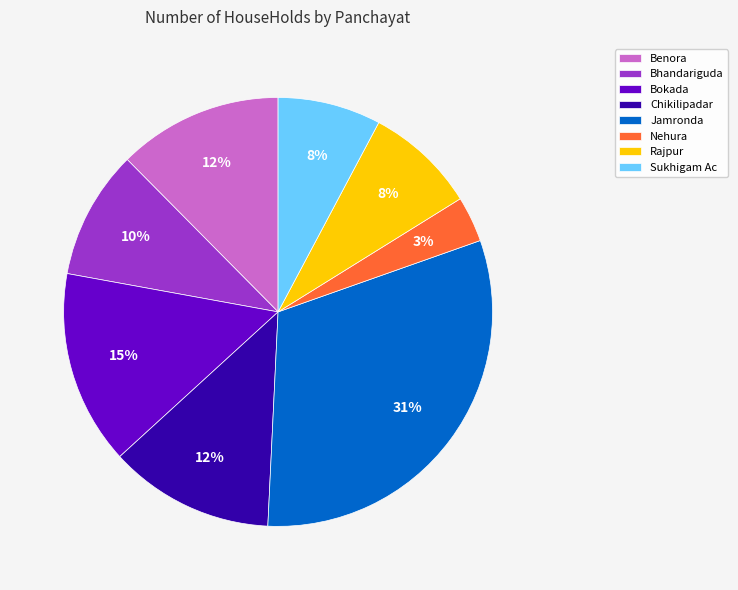

What is the largest slice in the pie chart?

Jamronda